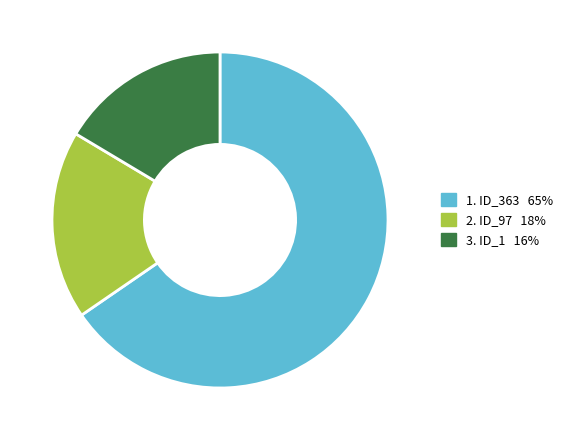

How many segments does this pie chart have?

3